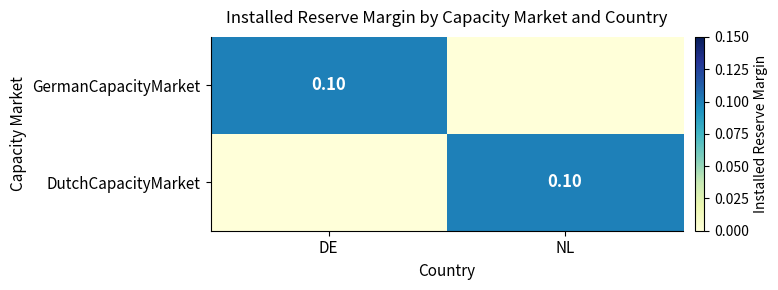

Which label corresponds to the largest value in the chart?

DE